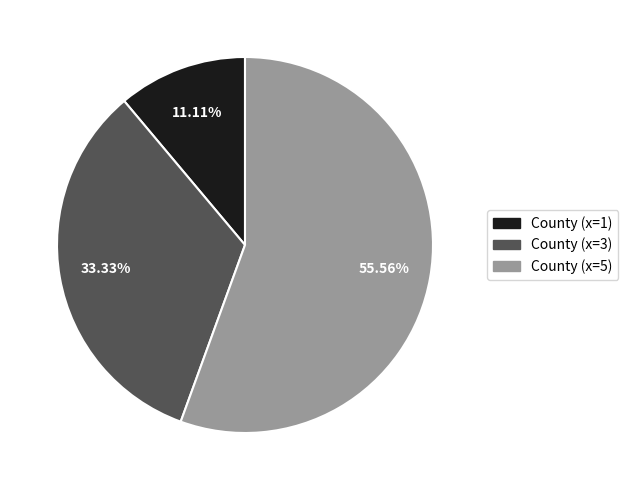

What is the smallest slice in the pie chart?

County (x=1)